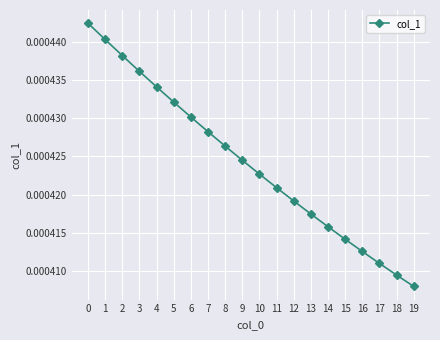

Which has a higher value, 17 or 13?

13